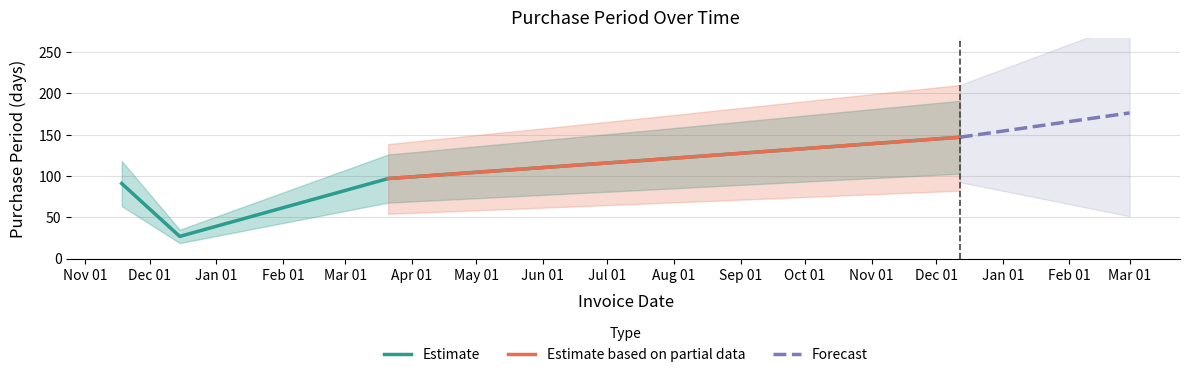

Is this an area chart (filled region under the line)?

No